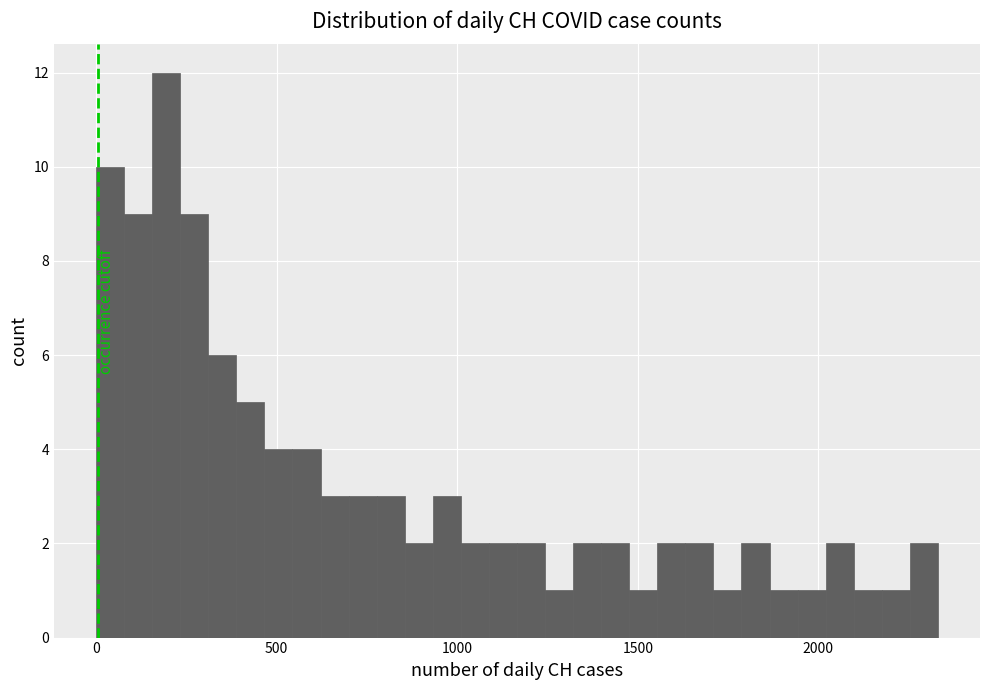

Around what value on the x-axis is the tallest bar? Give the approximate position of its centre, as read against the axis.

200